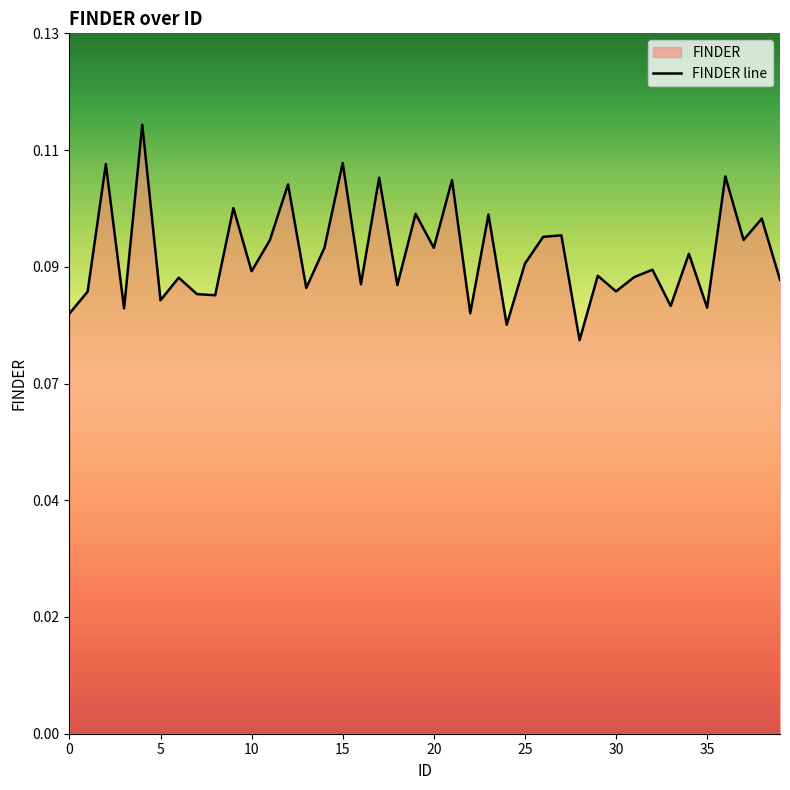

How many lines are shown in the chart?

1